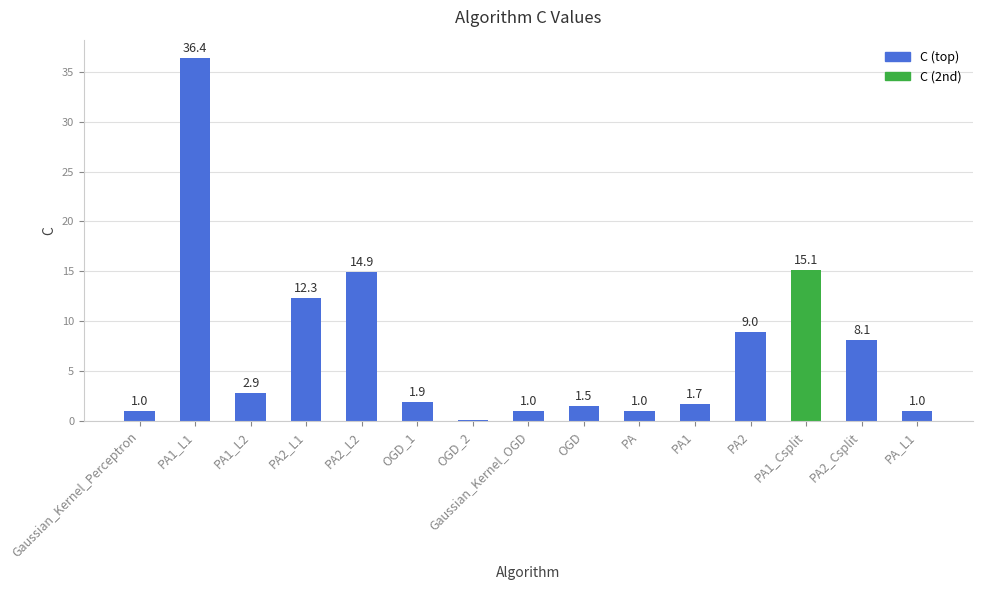

What is the label of the 8th bar from the right?

Gaussian_Kernel_OGD